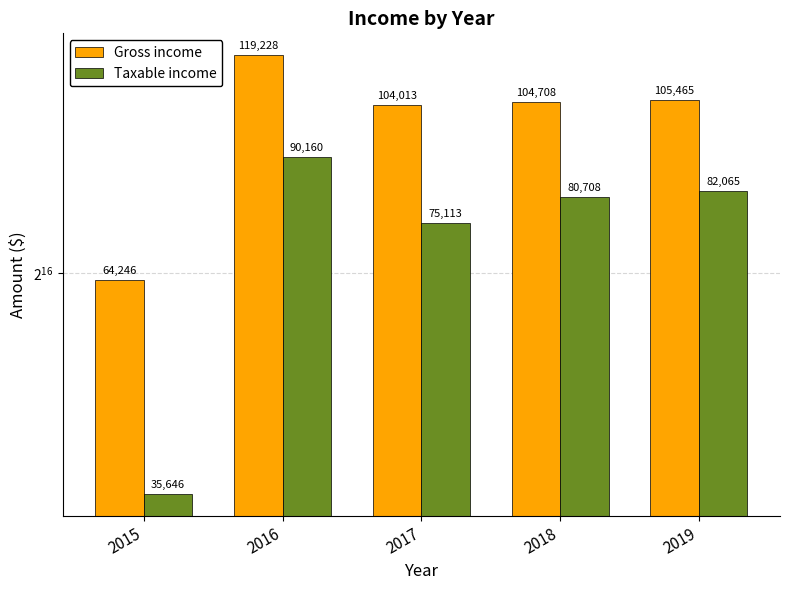

At which label does Gross income reach its minimum?

2015